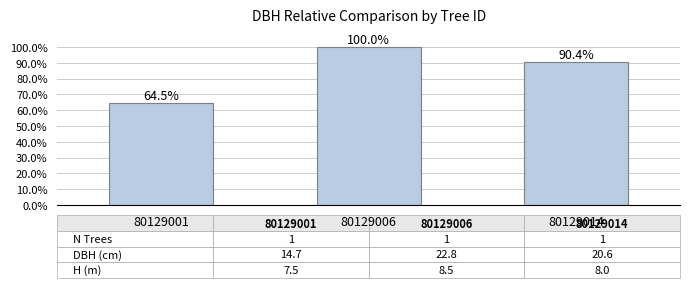

Is it true that the value at 80129014 is 90.4?

True